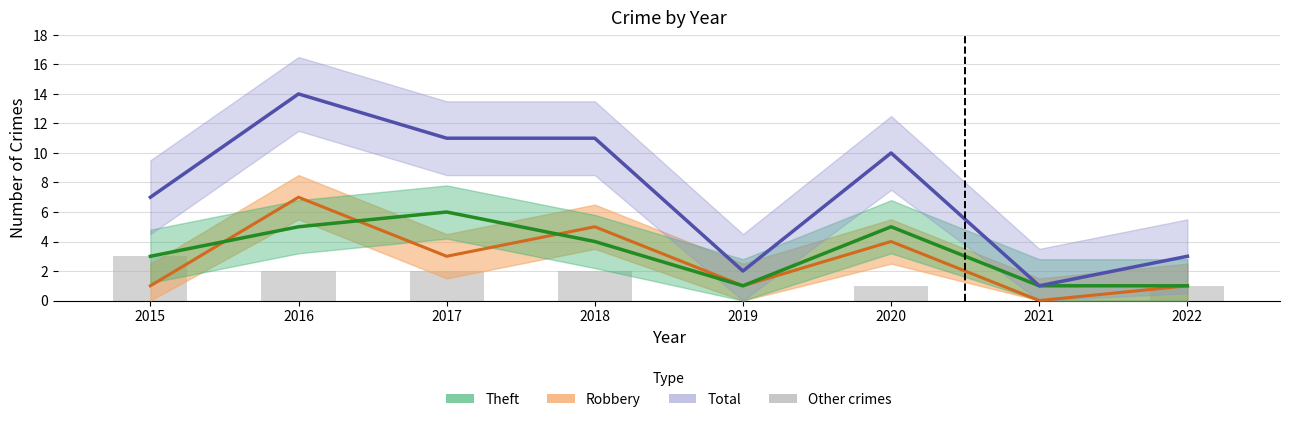

What is the highest value of the Theft series?

6